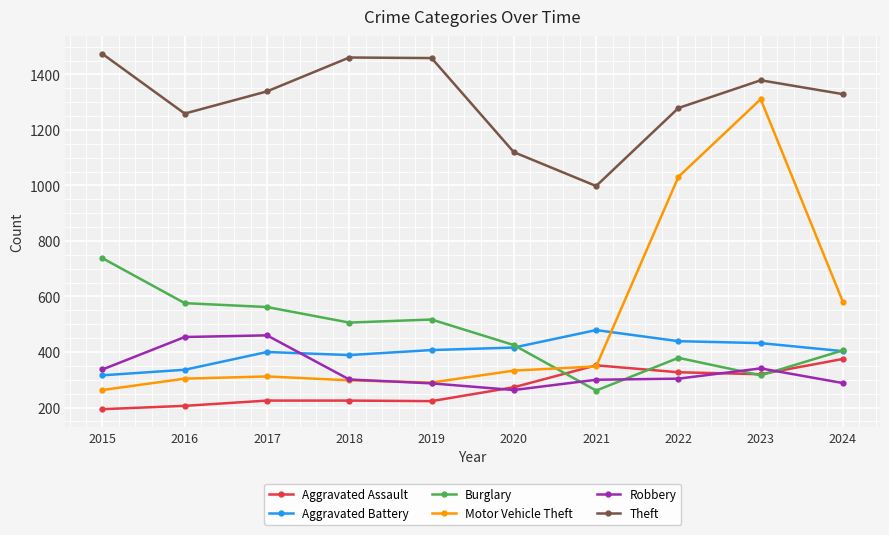

At which category does Theft reach its first local valley?

2016